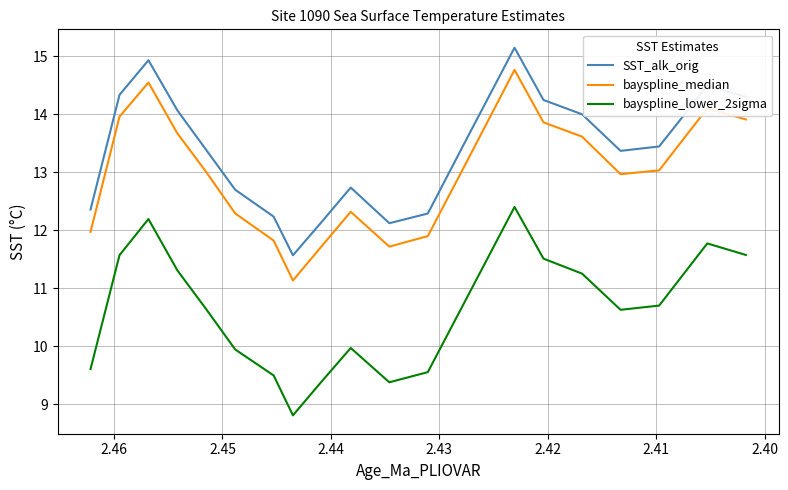

True or false: SST_alk_orig and bayspline_lower_2sigma intersect in this chart.

False